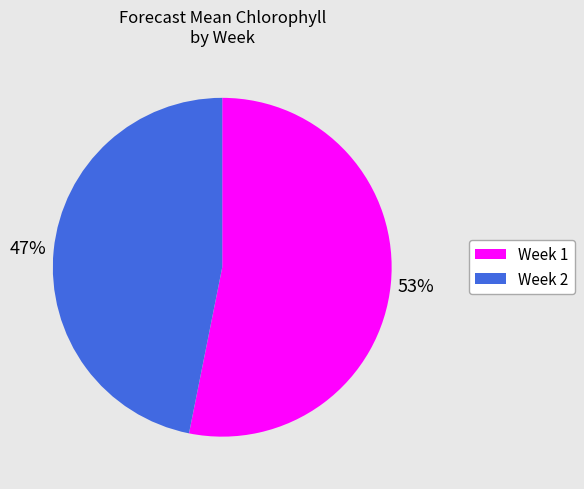

Count the number of slices in the pie.

2